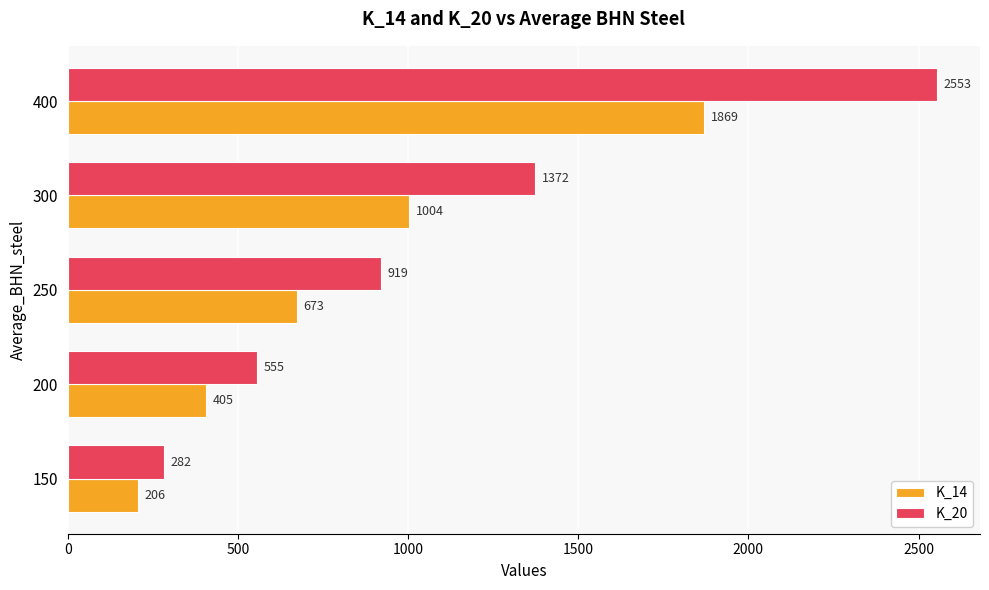

What is the spread (max minus min) of values at 400?

684